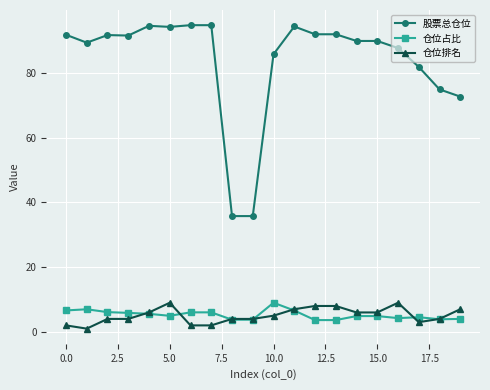

True or false: 股票总仓位 and 仓位排名 cross at least once.

False